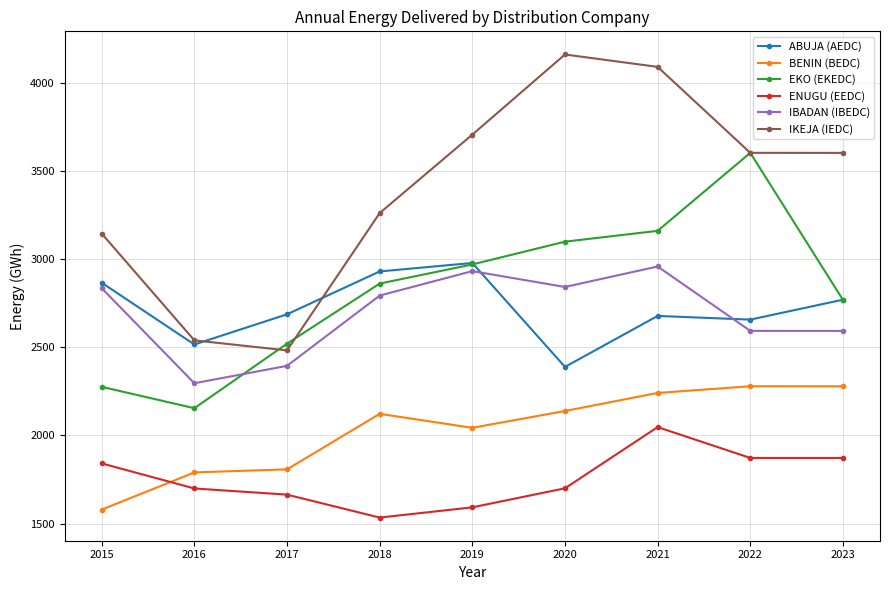

Between which two adjacent categories do EKO (EKEDC) and IKEJA (IEDC) first intersect?

2016 and 2017